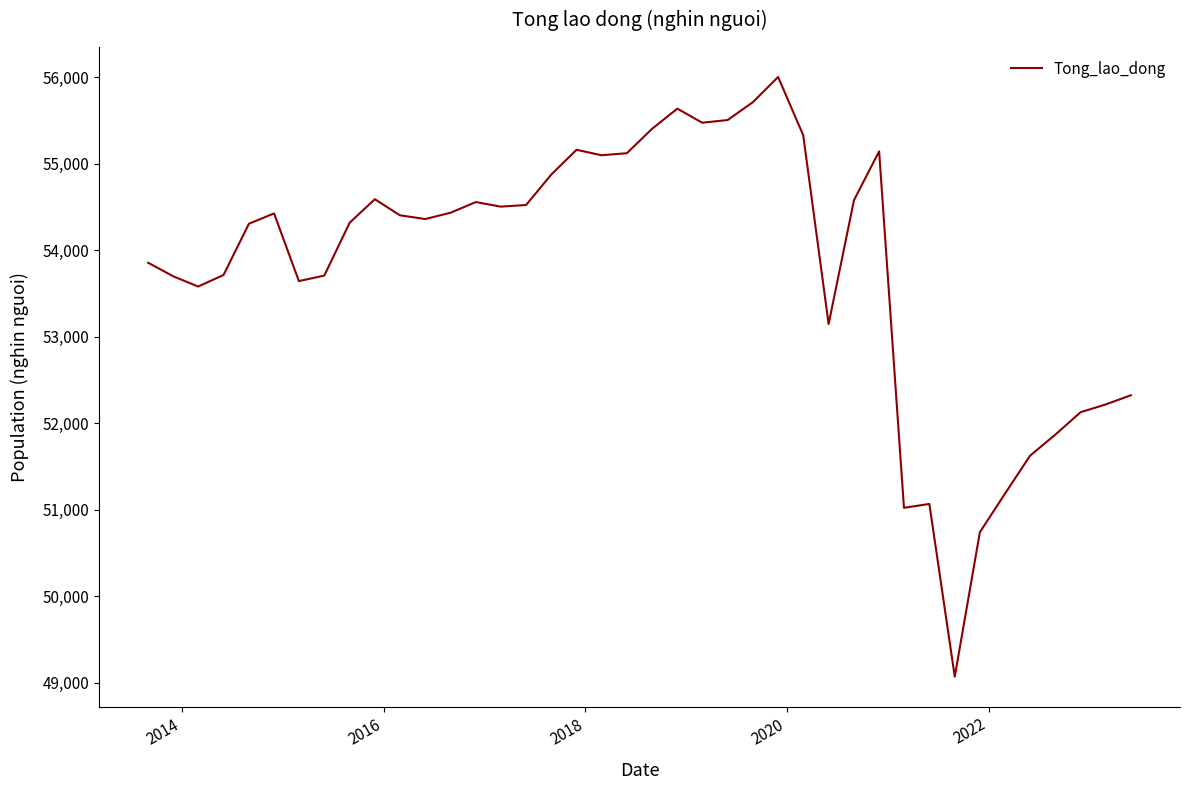

What is the maximum value shown in the chart?

56004.6